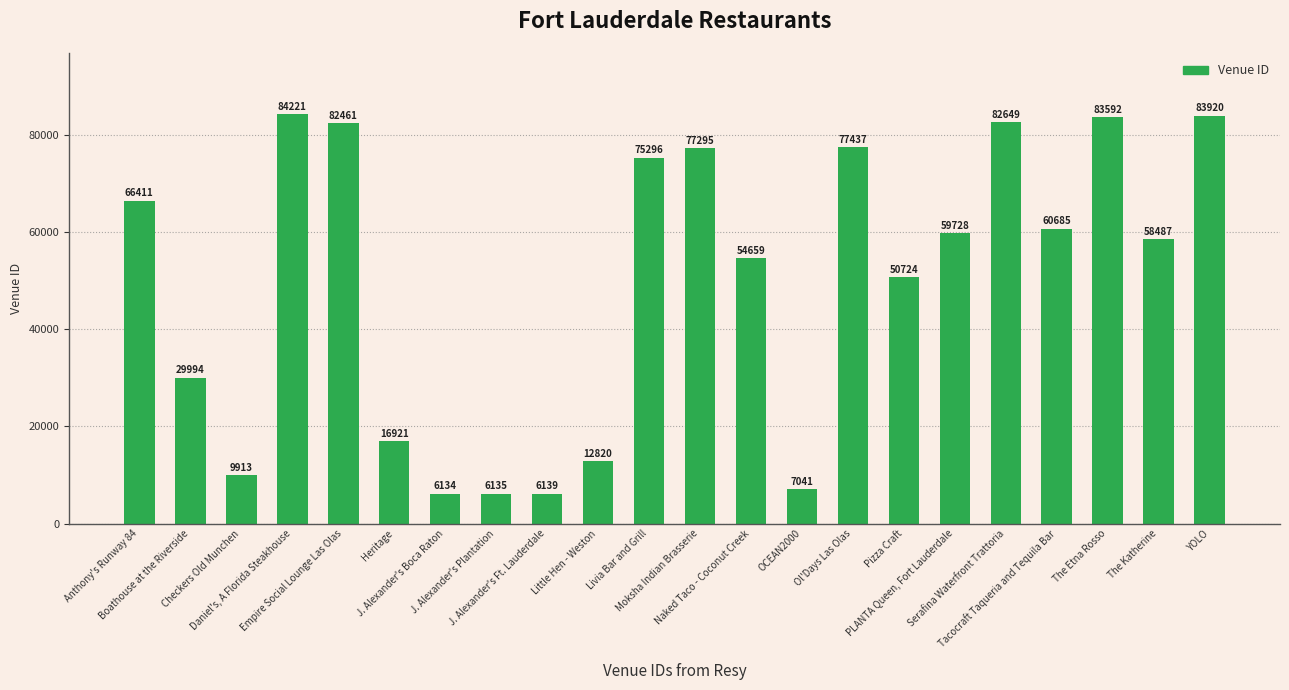

What is the value of the 22nd bar from the left?

83920